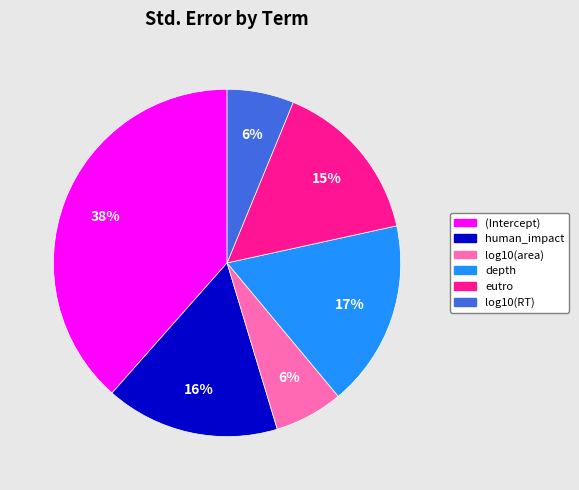

How many slices are in this pie chart?

6